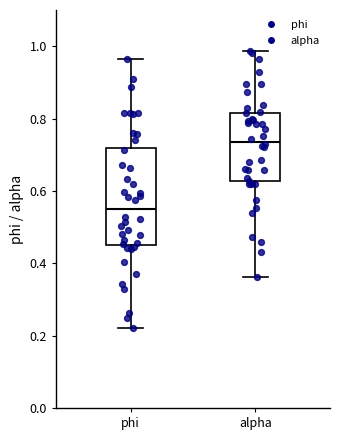

Which box is the tallest, from its lower edge to its upper edge?

phi